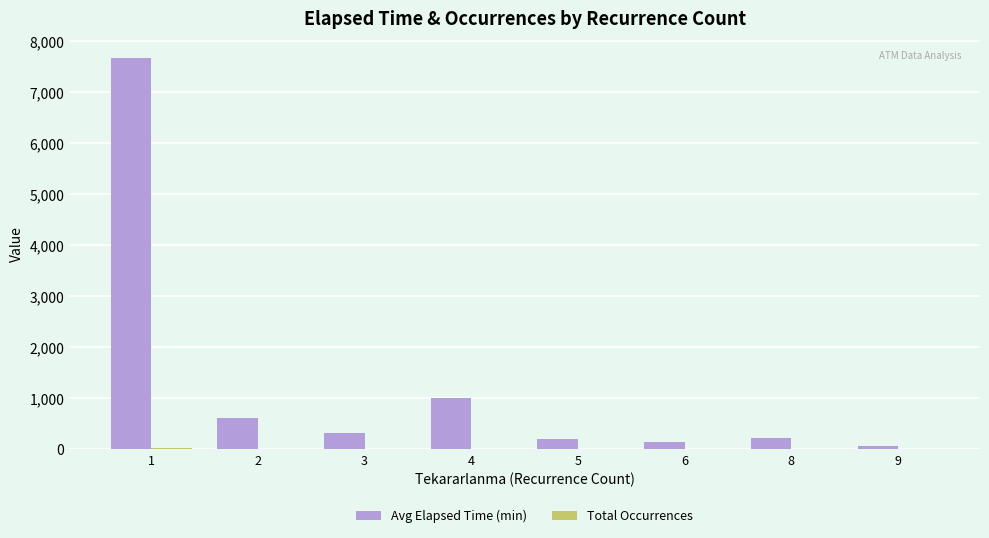

What is the highest value of the Avg Elapsed Time (min) series?

7670.9